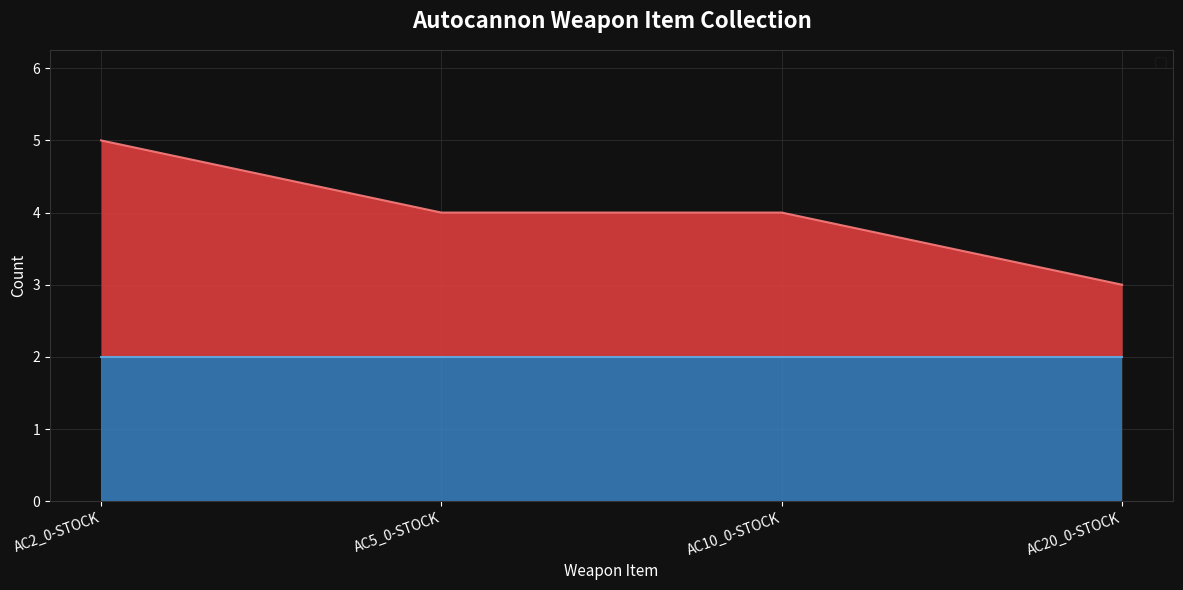

Reading left to right, what are all the values shown in this chart?

5	4	4	3